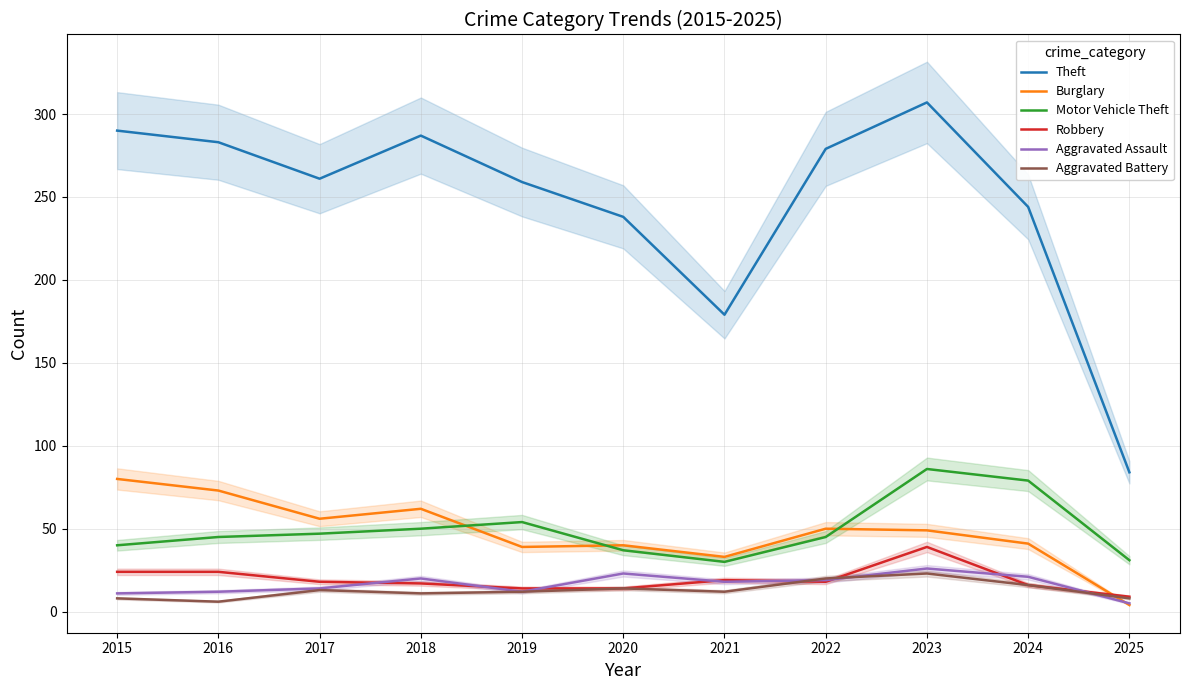

At how many categories does at least one series exceed 122?

10